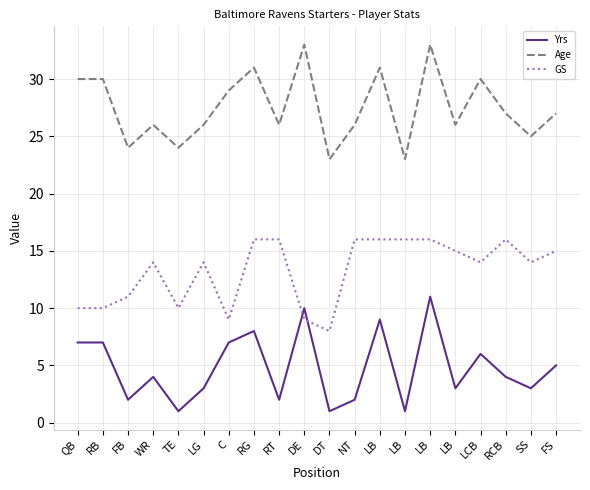

Which category has the lowest value in the GS series?

DT